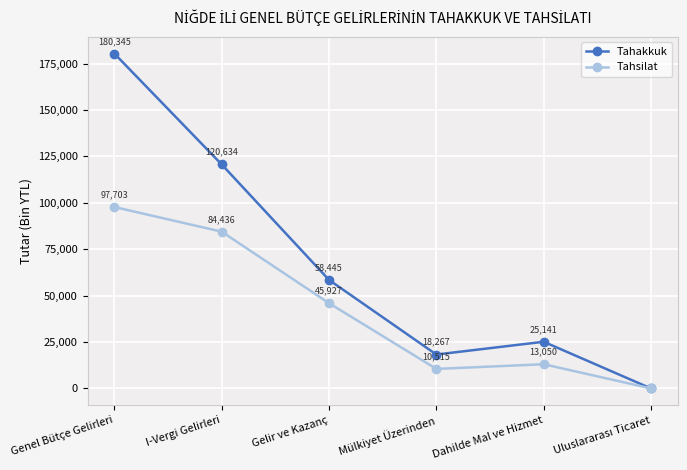

Which series has the largest range (max minus min)?

Tahakkuk